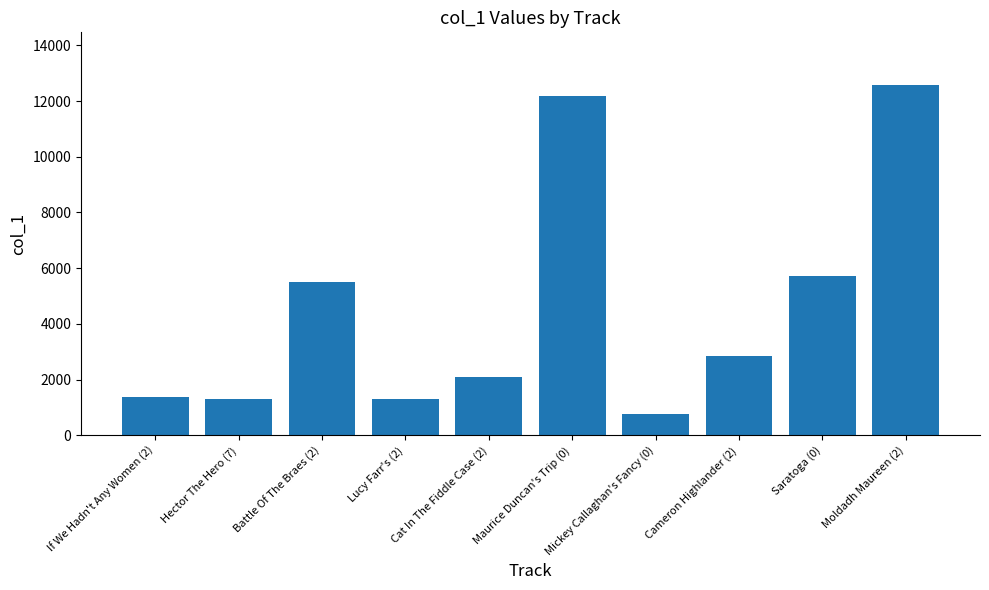

Which has a higher value, Maurice Duncan's Trip (0) or Battle Of The Braes (2)?

Maurice Duncan's Trip (0)